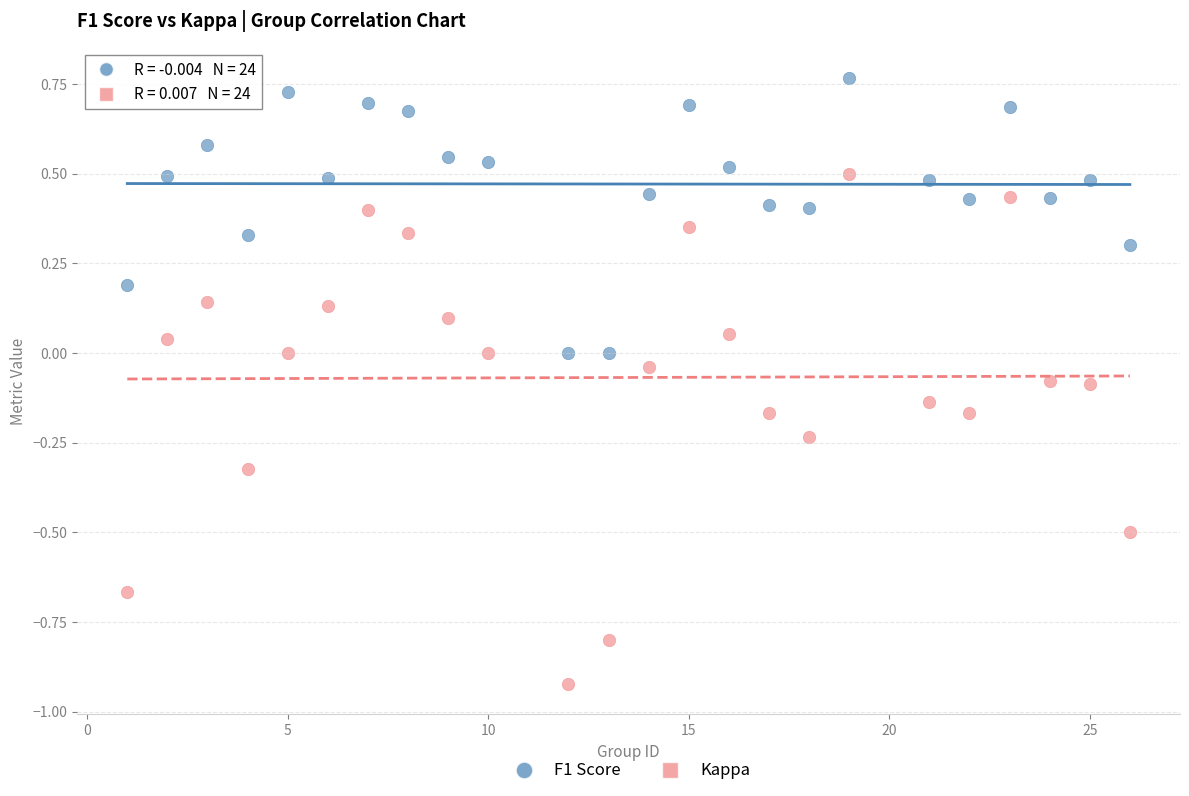

Which series contains the lowest Y value?

Kappa